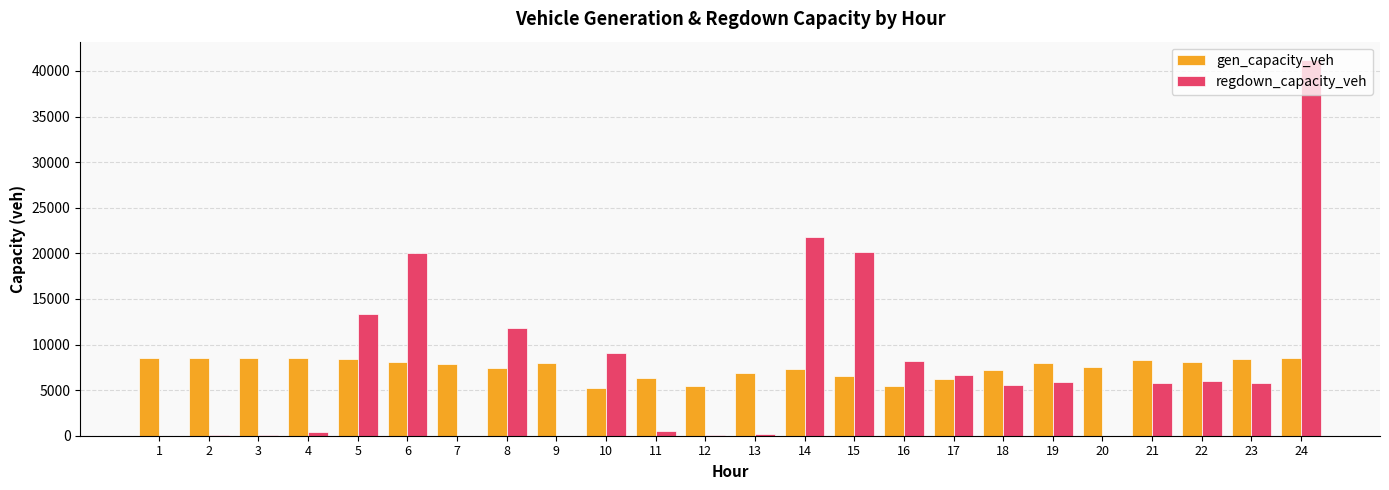

What is the sum of all gen_capacity_veh values?

179222.2